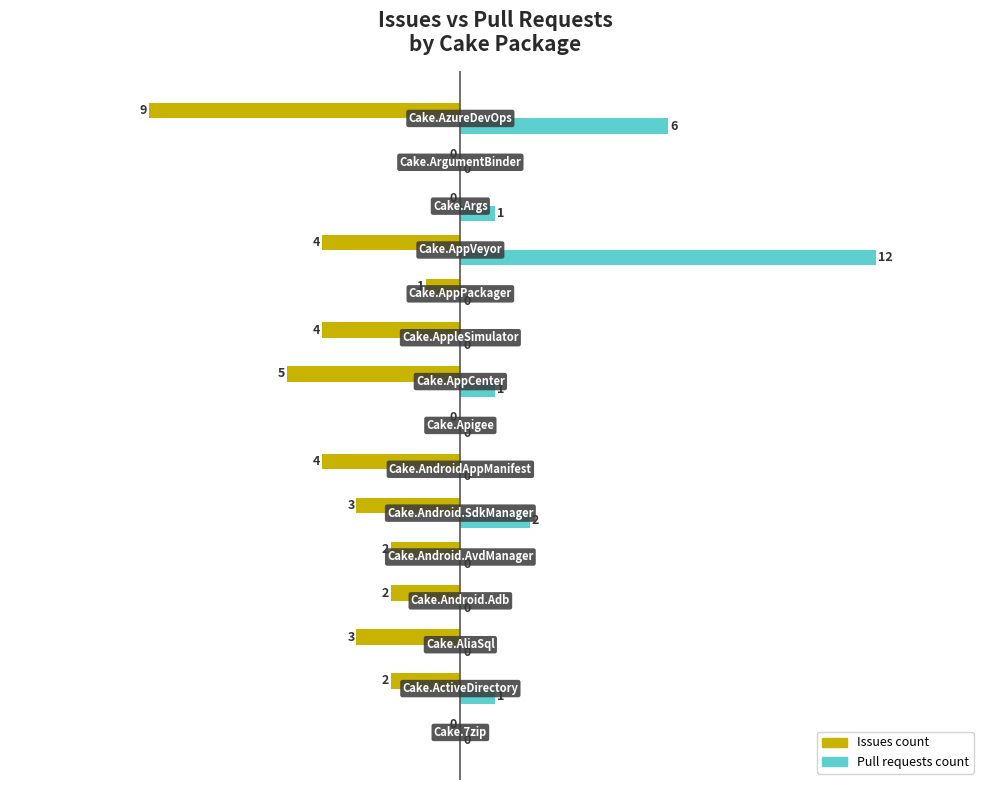

Which series has the largest total across all categories?

Pull requests count